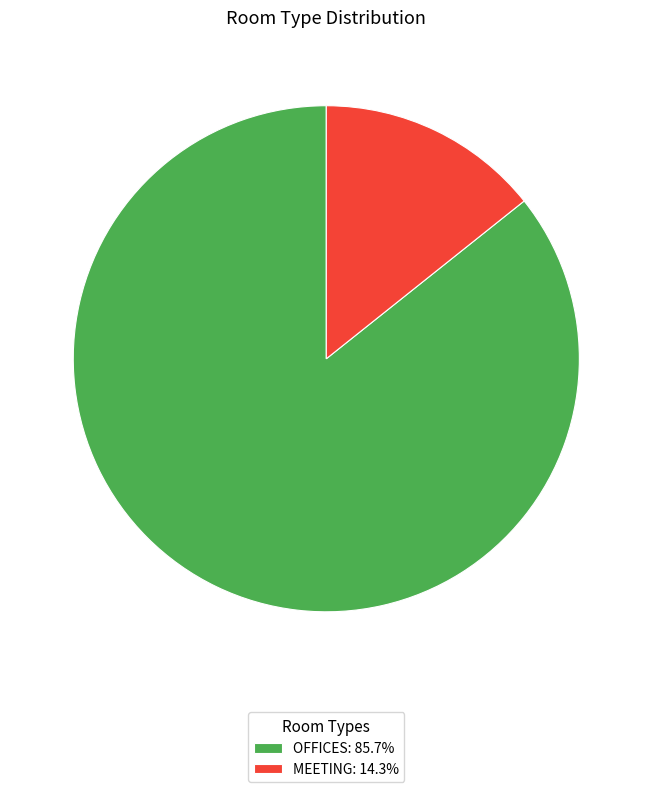

Is there a majority slice in this chart?

Yes